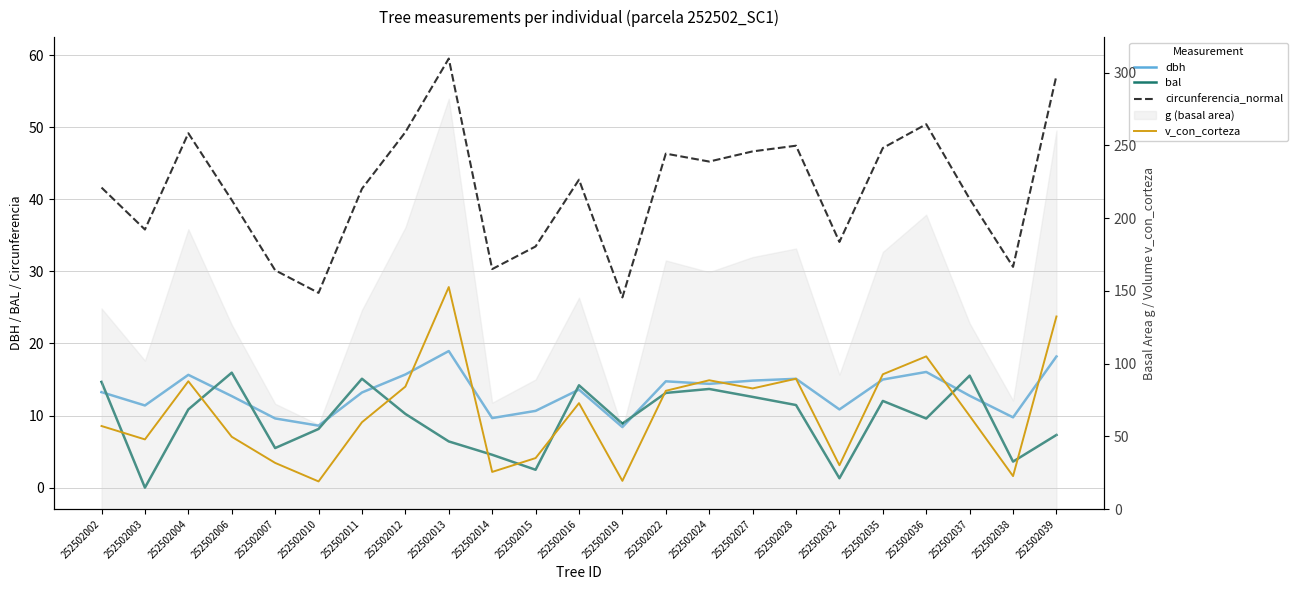

True or false: dbh and bal intersect in this chart.

True